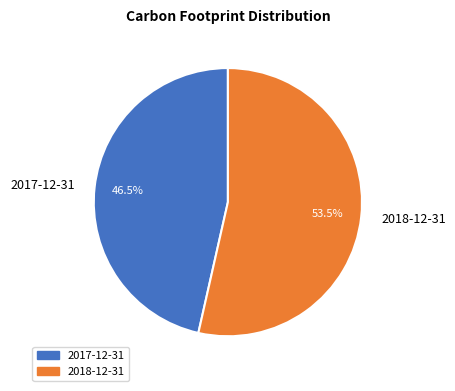

What is the majority slice?

2018-12-31